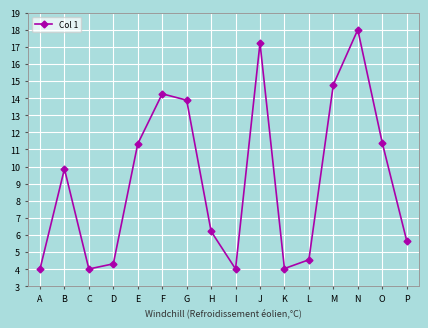

True or false: the data shows 6.7 at K.

False